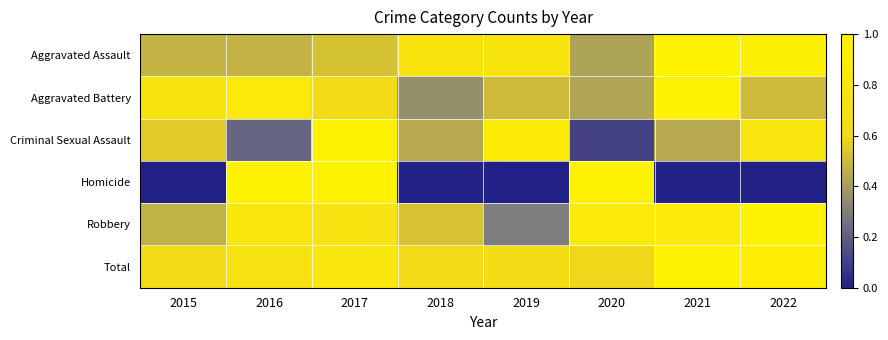

Rank the series at 2022 from lowest to highest value.

Homicide, Aggravated Battery, Criminal Sexual Assault, Total, Aggravated Assault, Robbery